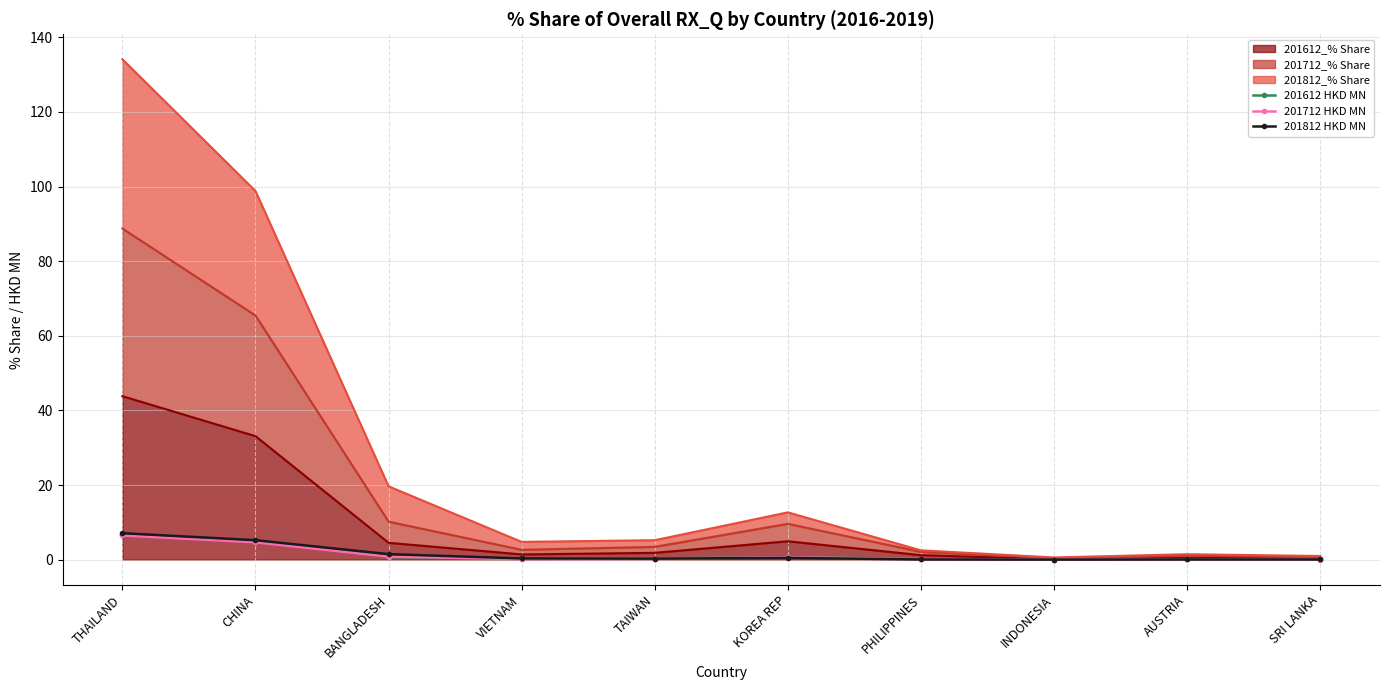

At AUSTRIA, list the series in order from largest to smallest.

201712 HKD MN, 201612 HKD MN, 201812 HKD MN